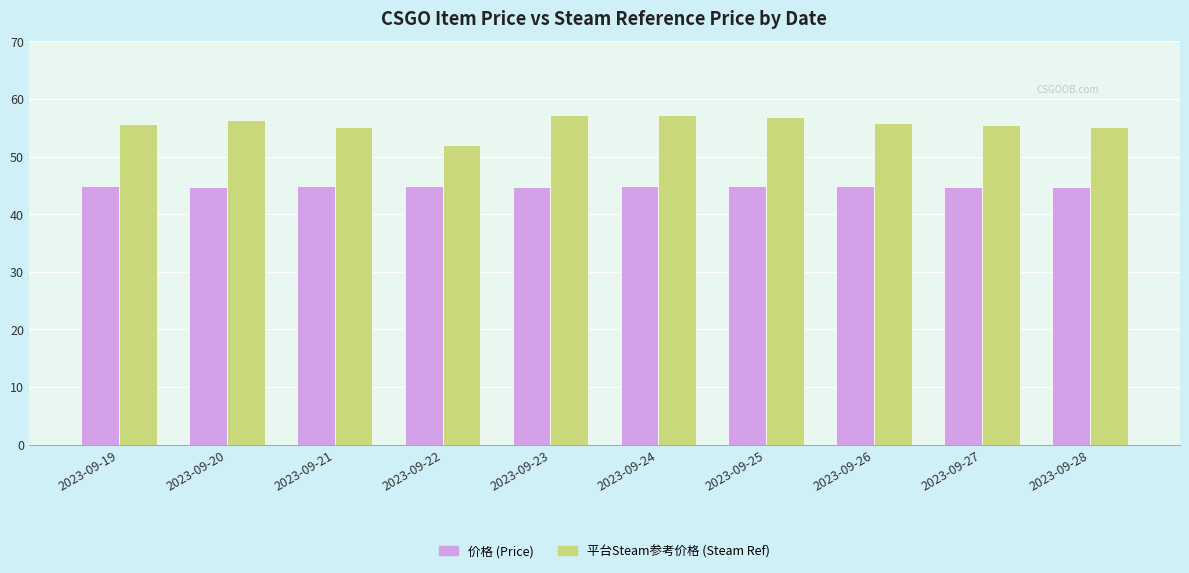

What are all the series names shown in the legend?

价格 (Price), 平台Steam参考价格 (Steam Ref)